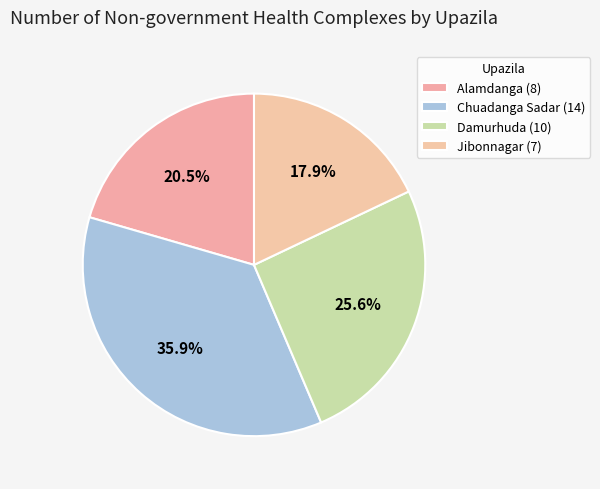

How many slices are in this pie chart?

4